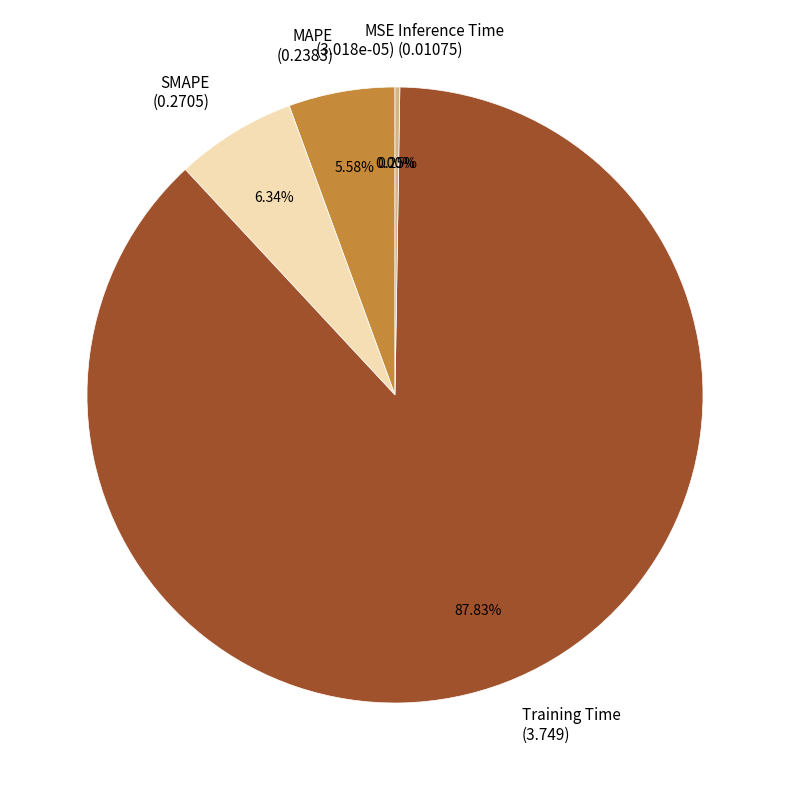

Which has a higher value, SMAPE (0.2705) or MAPE (0.2383)?

SMAPE (0.2705)